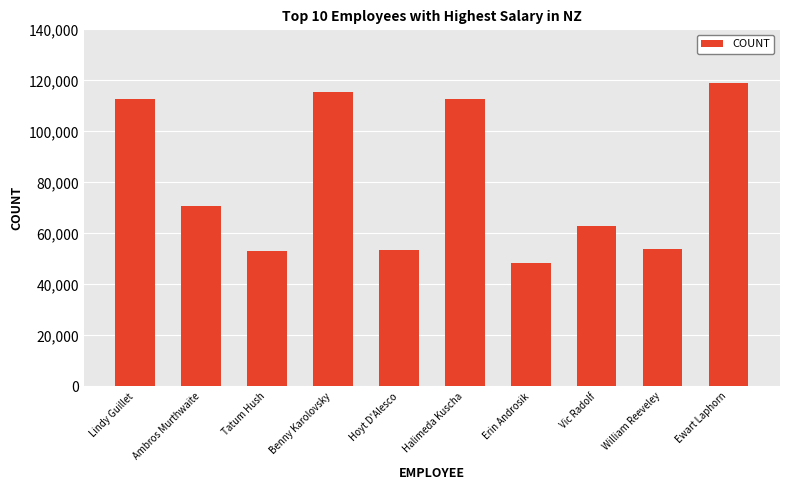

At which label is the value closest to 83820?

Ambros Murthwaite